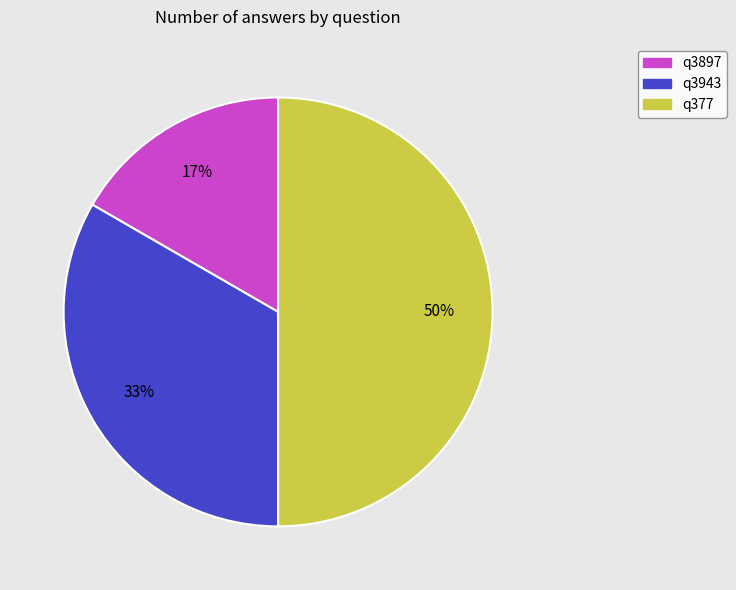

To the nearest percent, what is the combined percentage of q3897 and q377?

67%